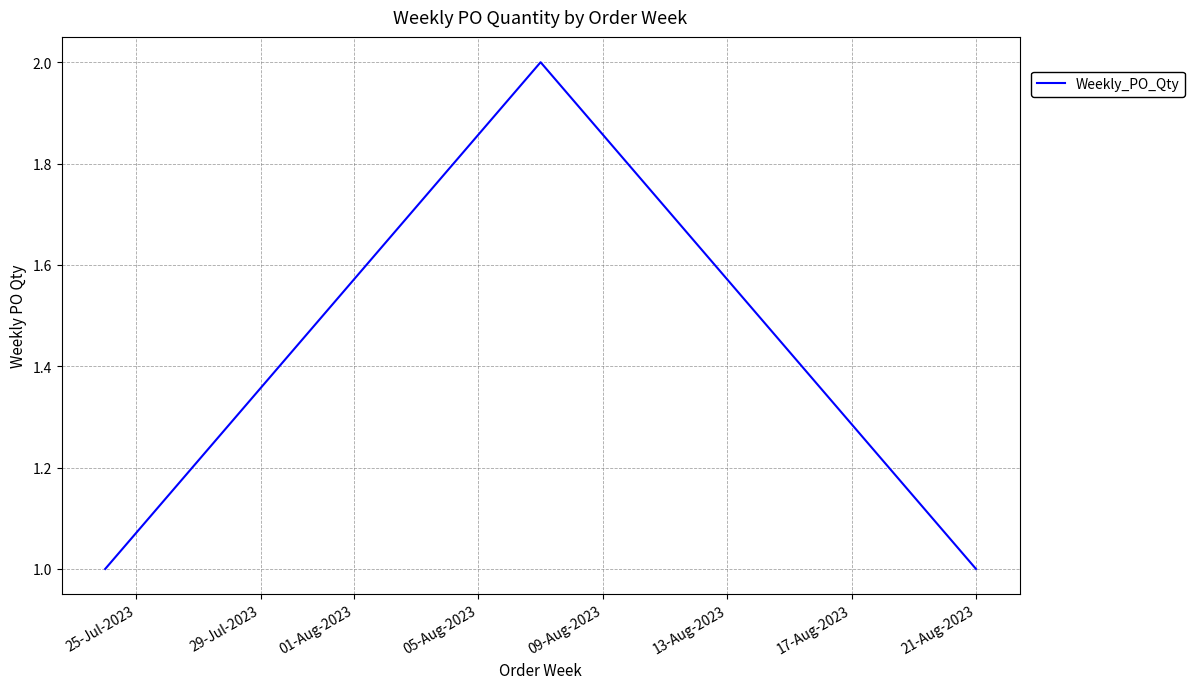

What is the sum of all values?

4